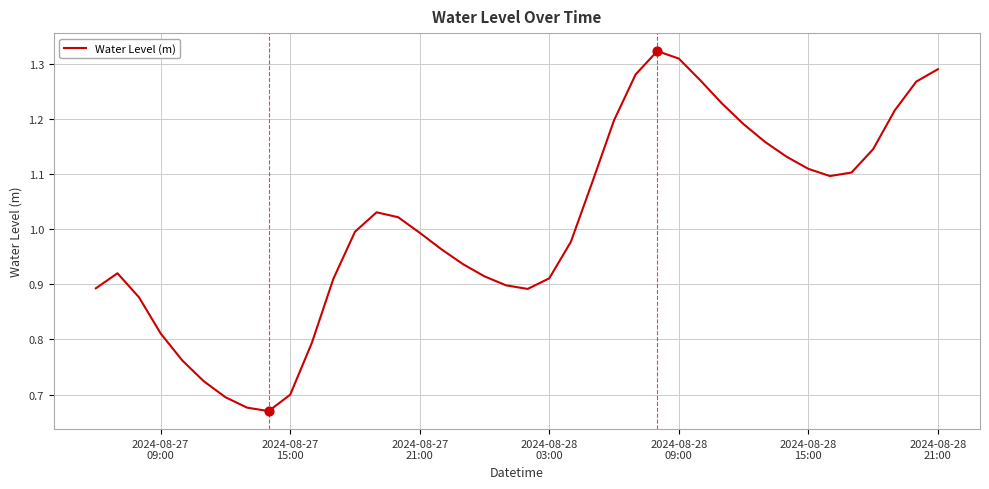

Is this an area chart (filled region under the line)?

No